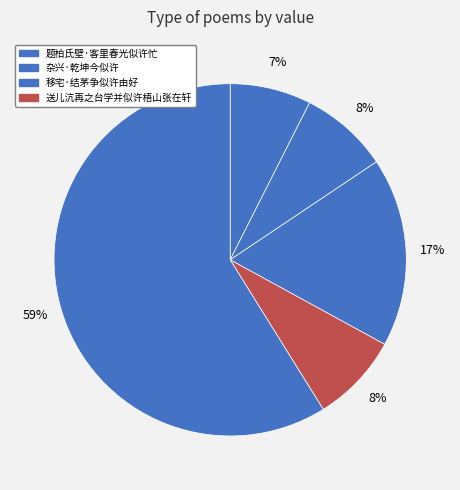

Count the number of slices in the pie.

5